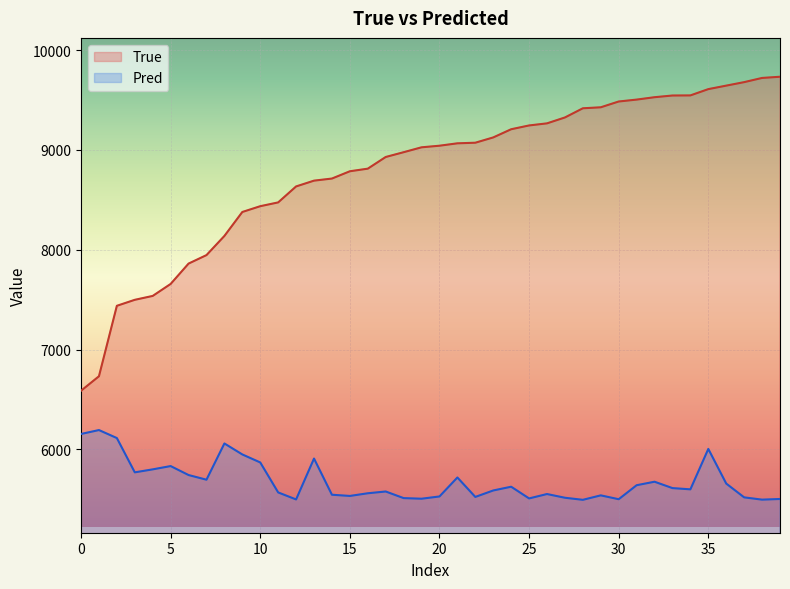

The value at 36 is 15473. True or false?

False